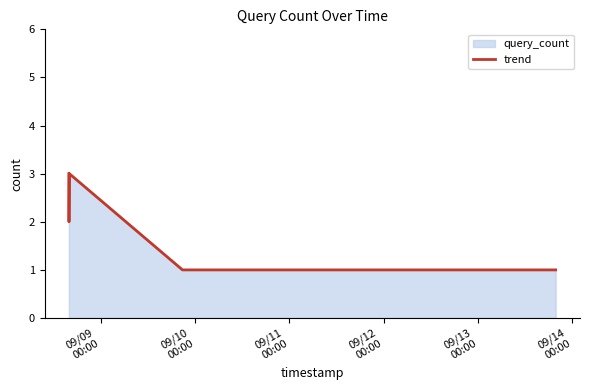

At which label is the value closest to 2?

2019-09-08 15:57